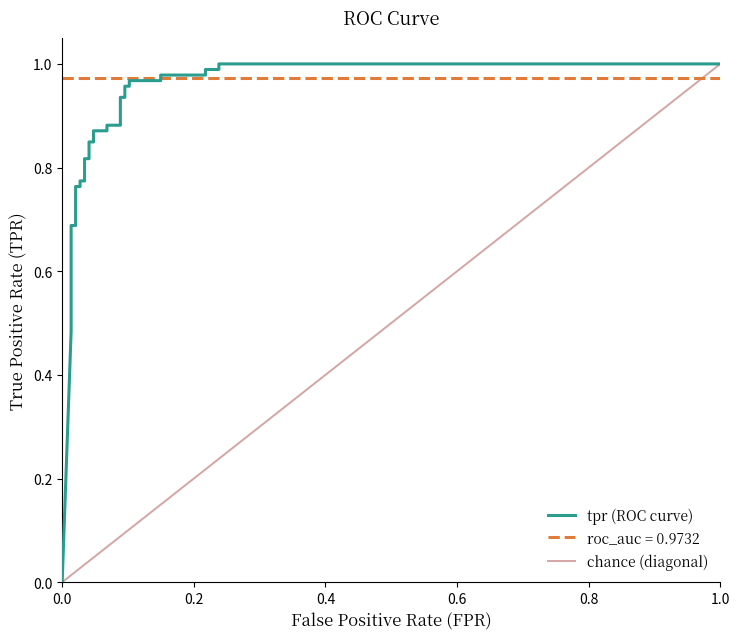

Does the chart display data point markers on the line(s)?

No